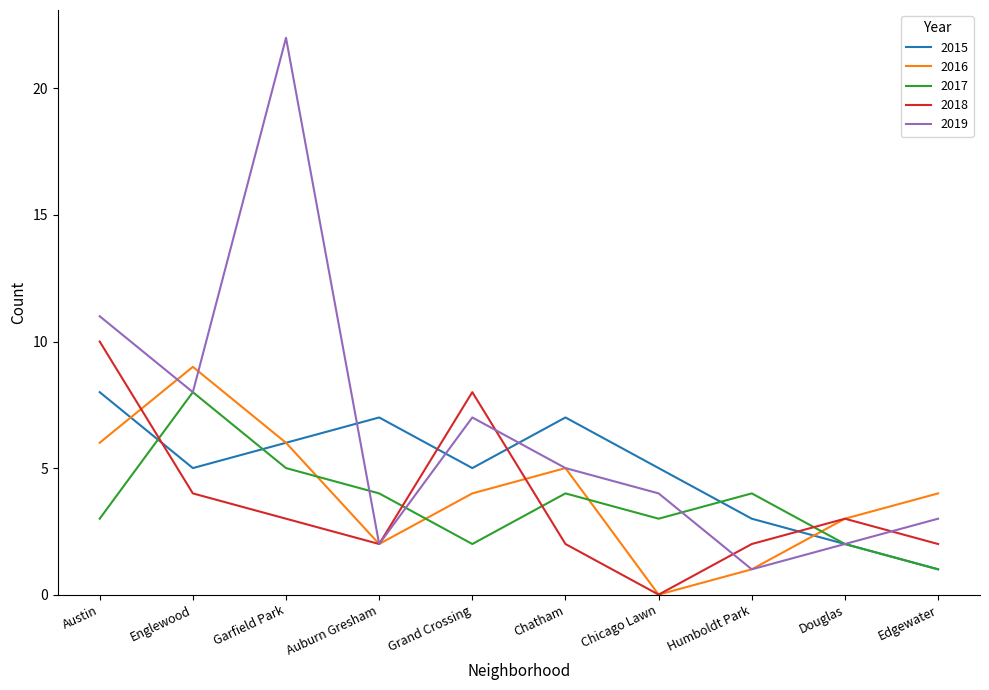

At which category is the sum across all series the highest?

Garfield Park